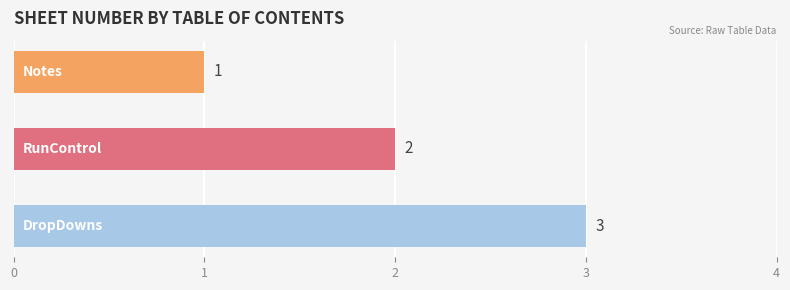

What is the greatest value displayed?

3